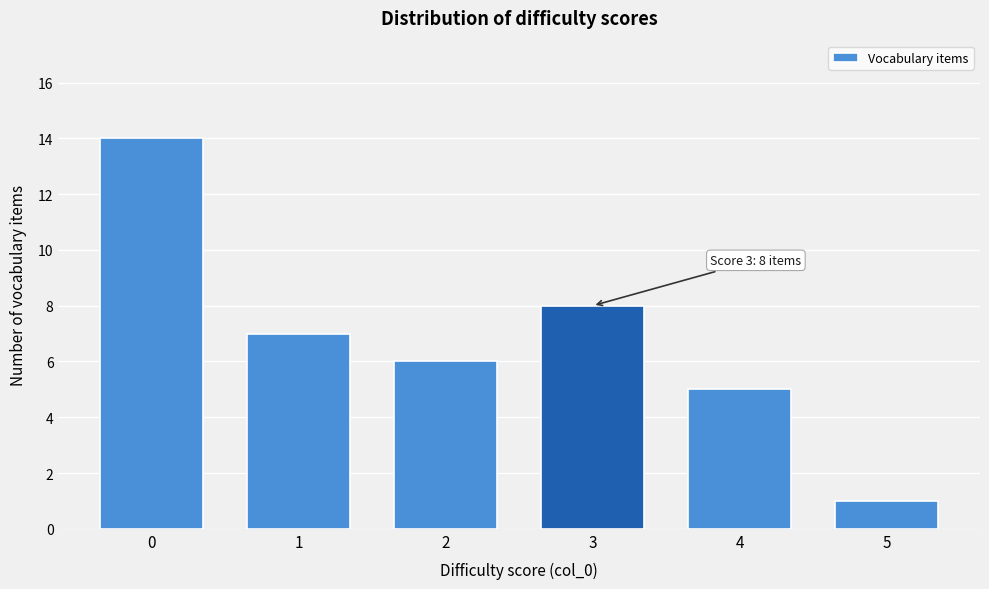

Reading right to left, what are all the values shown in this chart?

1	5	8	6	7	14